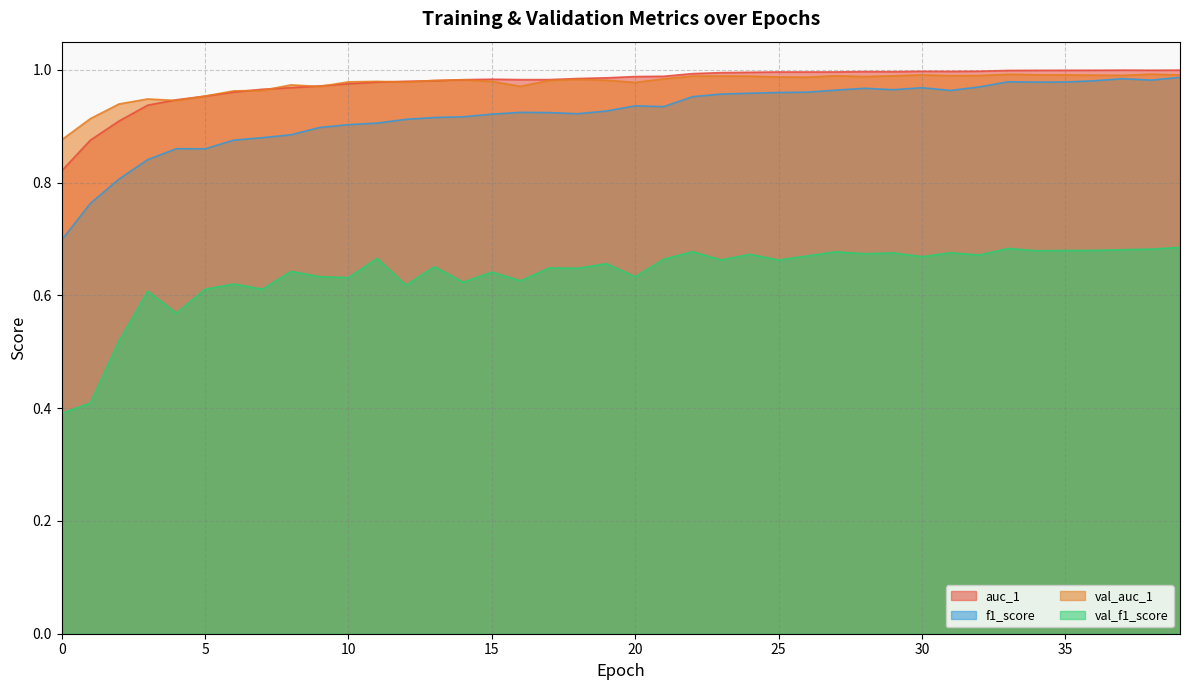

What is the sum of all val_f1_score values?

25.5